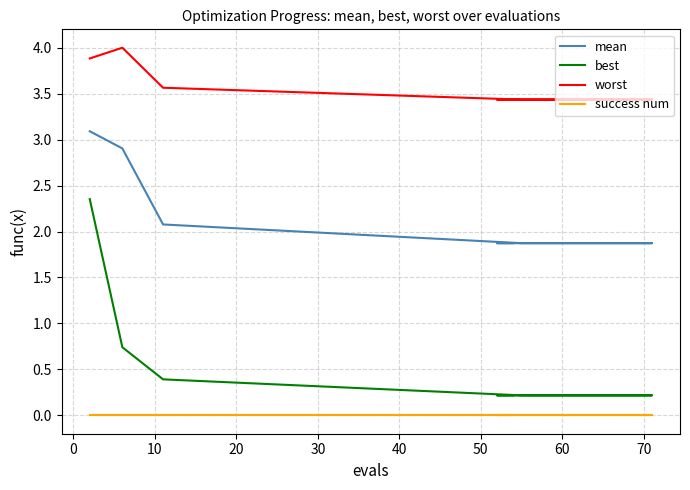

How many distinct data groups are displayed?

4